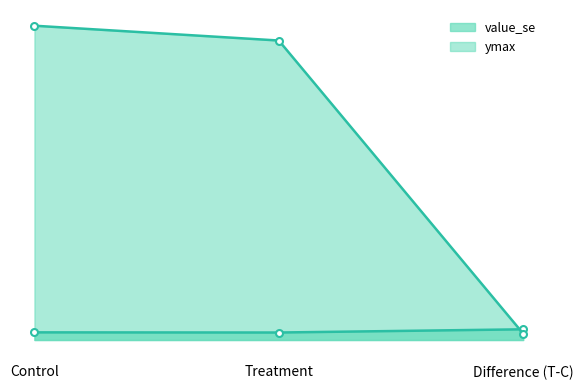

What is the label of the 3rd point from the left?

Difference (T-C)